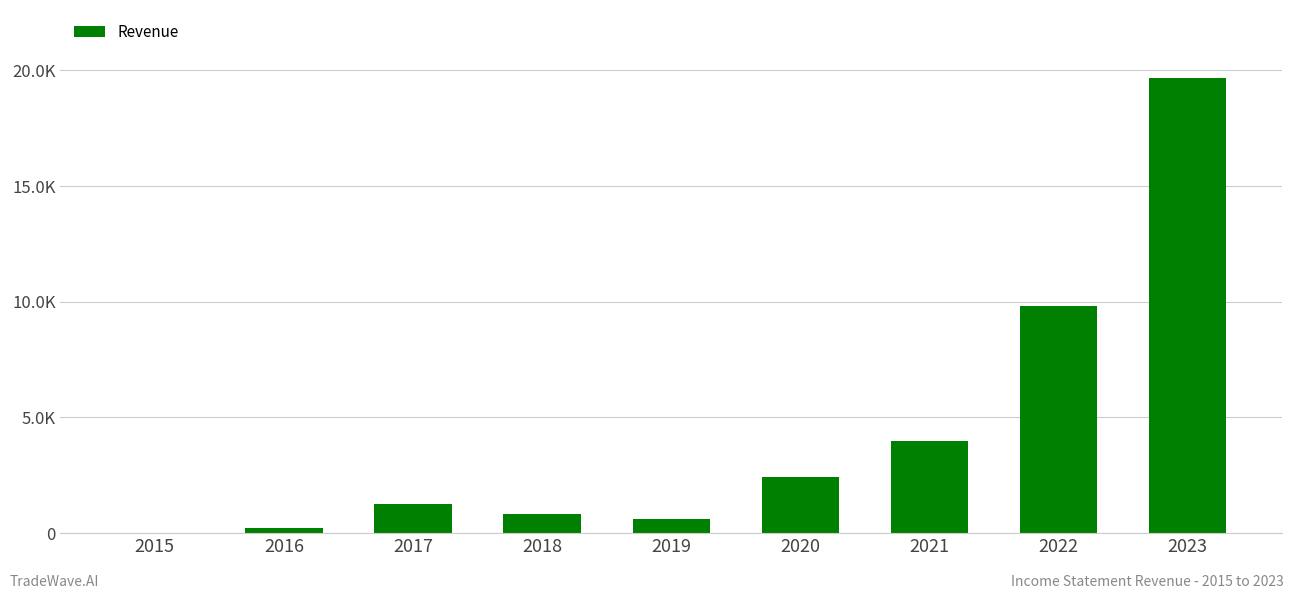

Reading right to left, list all the values displayed in this chart.

19660.3	9830.2	3994.6	2412.9	623.7	830.4	1274.0	235.6	6.9